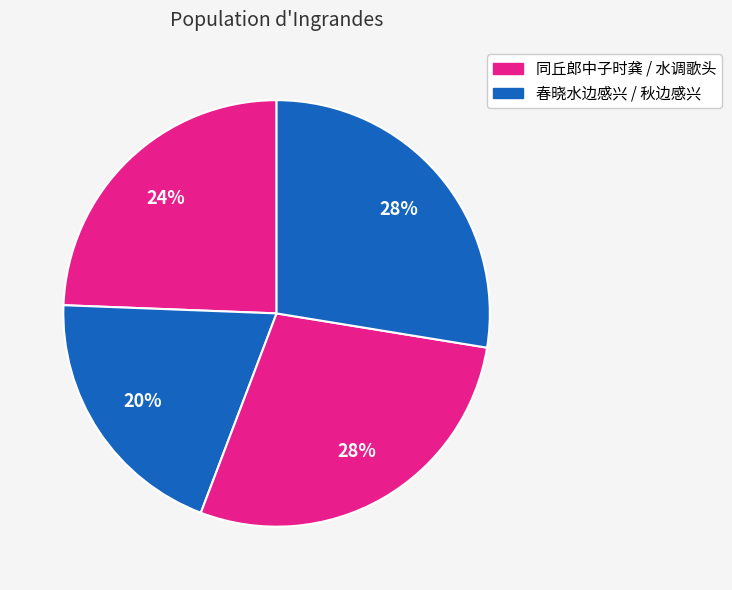

To the nearest percent, what is the difference between the largest and smallest slice percentages?

8%